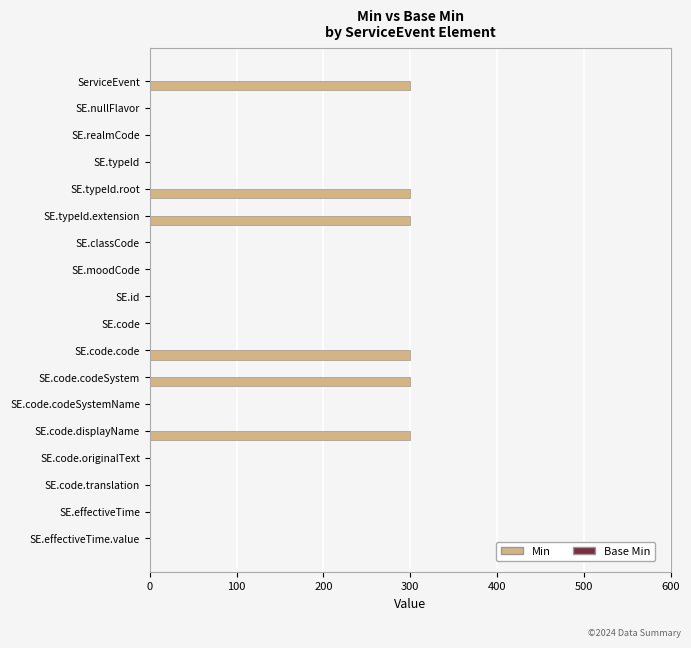

What is the maximum value shown in the chart?

300